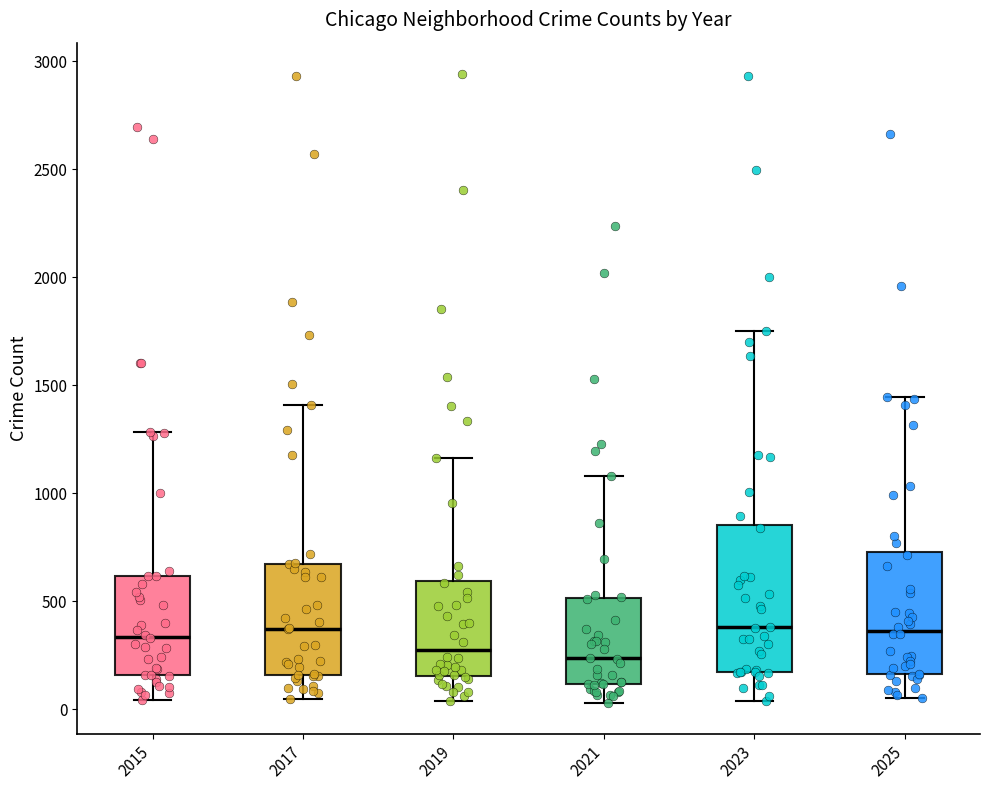

Reading left to right, transcribe this box plot: for each box, give where its median line is, the range the box spans, and where its two whiskers end, as read against the y-axis. The values are not printed on the chart, so give them approximately, as read against the axis.

2015: median 350, box 150 to 600, whiskers 50 to 1300
2017: median 350, box 150 to 650, whiskers 50 to 1400
2019: median 300, box 150 to 600, whiskers 50 to 1150
2021: median 250, box 100 to 500, whiskers 50 to 1100
2023: median 400, box 150 to 850, whiskers 50 to 1750
2025: median 350, box 150 to 750, whiskers 50 to 1450